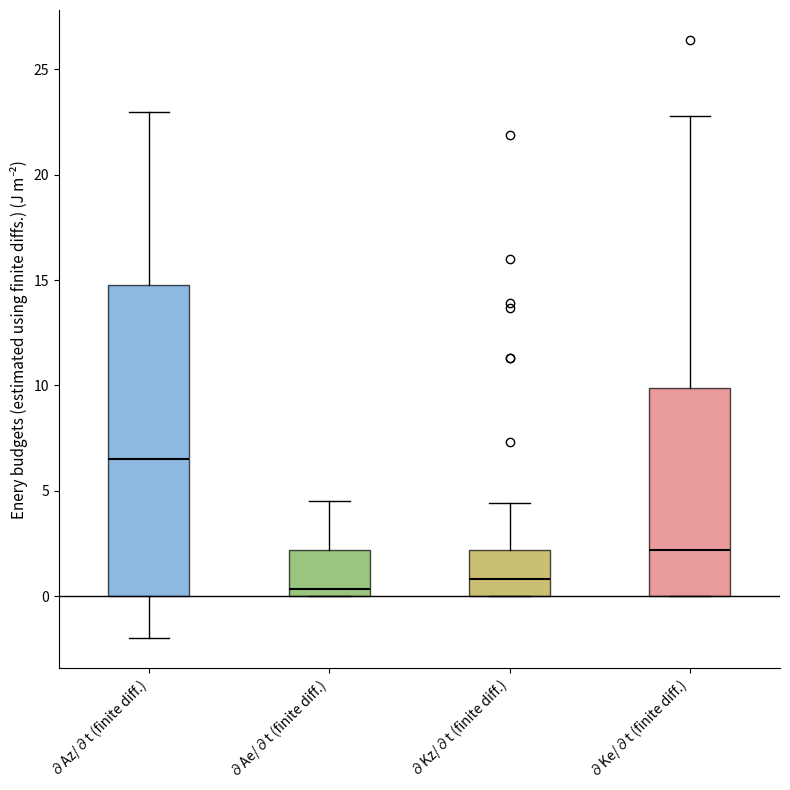

Comparing the boxes themselves (not the whiskers), which one is the tallest?

∂Az/∂t (finite diff.)